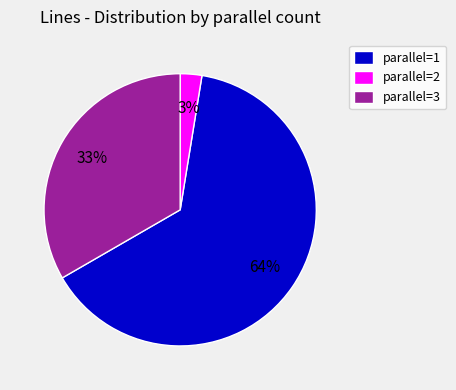

True or false: parallel=2 accounts for 3% of the total.

True